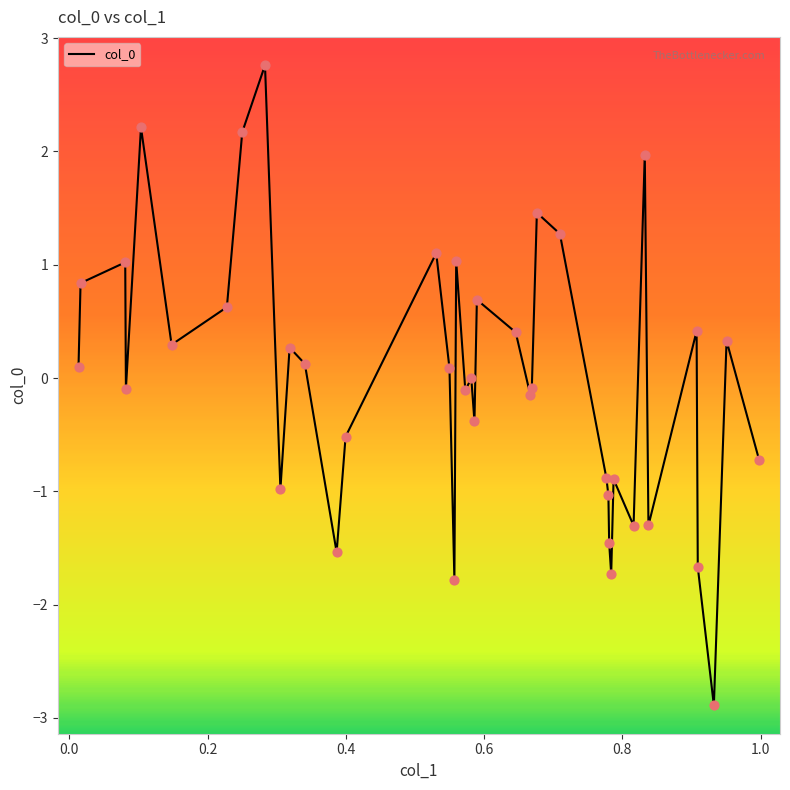

What is the minimum value shown in the chart?

-2.9